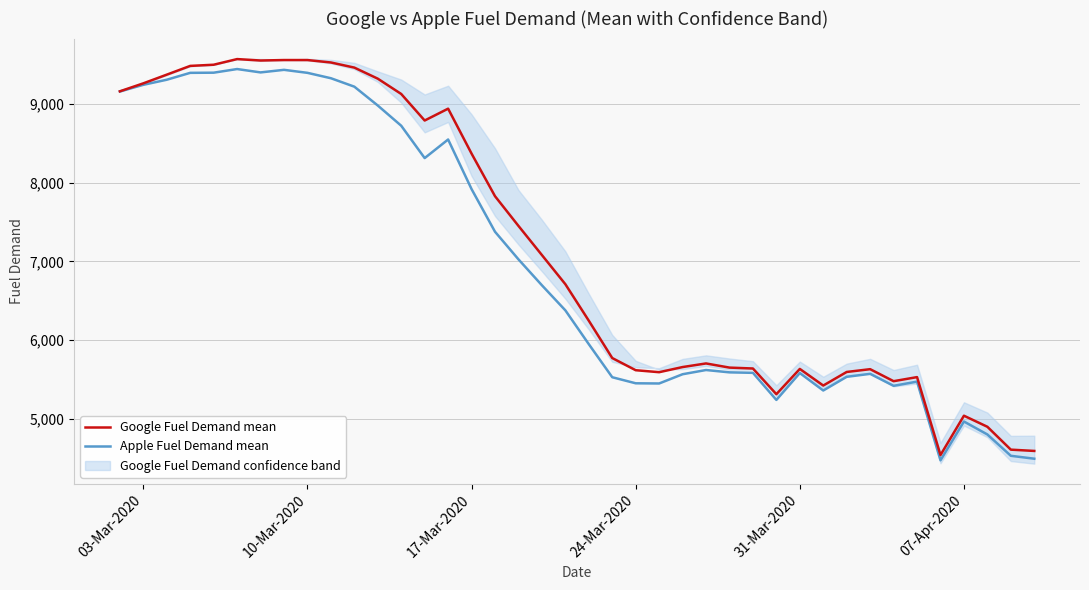

What is the highest value of the Google Fuel Demand mean series?

9574.8